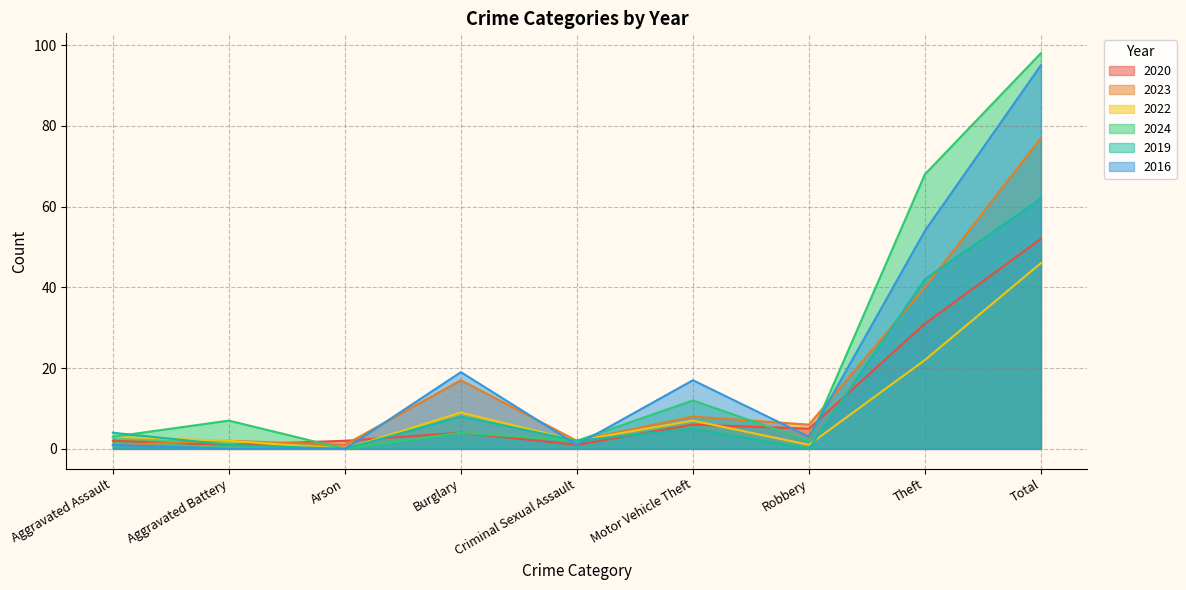

Reading left to right, list all the values displayed in this chart.

2020: Aggravated Assault=2	Aggravated Battery=1	Arson=2	Burglary=4	Criminal Sexual Assault=1	Motor Vehicle Theft=6	Robbery=5	Theft=31	Total=52
2023: Aggravated Assault=1	Aggravated Battery=2	Arson=1	Burglary=17	Criminal Sexual Assault=2	Motor Vehicle Theft=8	Robbery=6	Theft=40	Total=77
2022: Aggravated Assault=3	Aggravated Battery=2	Arson=0	Burglary=9	Criminal Sexual Assault=2	Motor Vehicle Theft=7	Robbery=1	Theft=22	Total=46
2024: Aggravated Assault=3	Aggravated Battery=7	Arson=0	Burglary=4	Criminal Sexual Assault=2	Motor Vehicle Theft=12	Robbery=2	Theft=68	Total=98
2019: Aggravated Assault=4	Aggravated Battery=1	Arson=0	Burglary=8	Criminal Sexual Assault=2	Motor Vehicle Theft=5	Robbery=0	Theft=42	Total=62
2016: Aggravated Assault=1	Aggravated Battery=0	Arson=0	Burglary=19	Criminal Sexual Assault=1	Motor Vehicle Theft=17	Robbery=3	Theft=54	Total=95